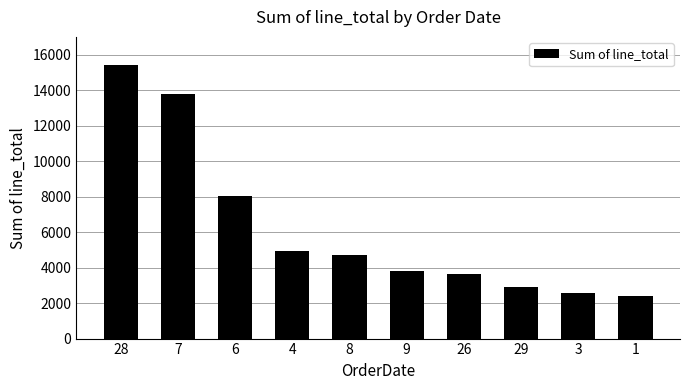

Which label corresponds to the smallest value in the chart?

1